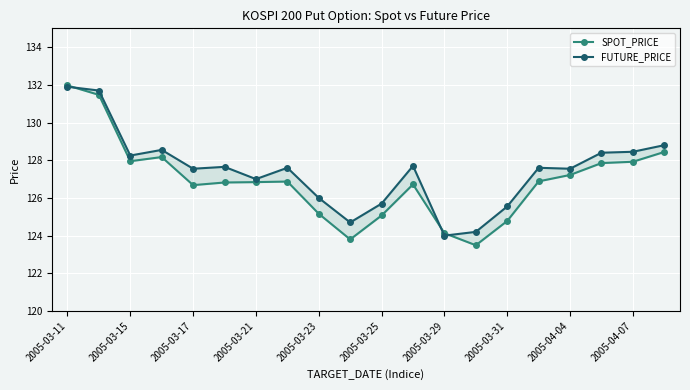

Where does the FUTURE_PRICE series first go above 127?

2005-03-11